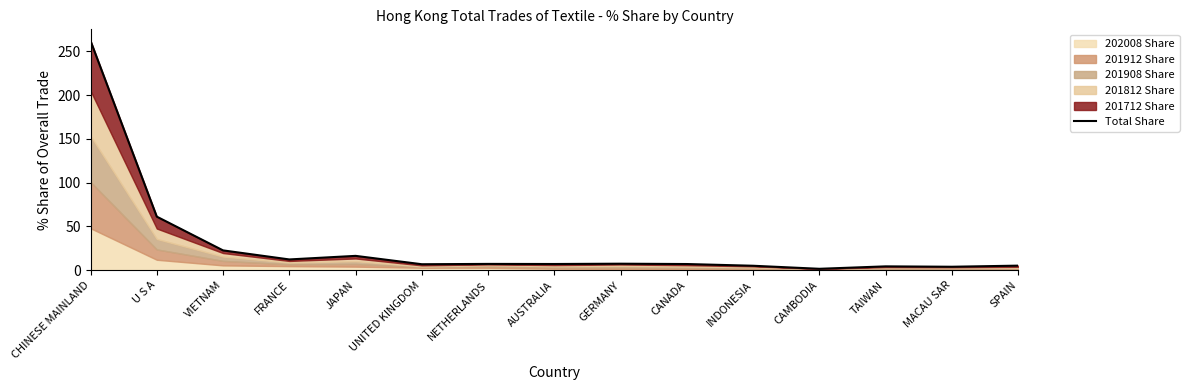

Reading left to right, list all the values displayed in this chart.

262.1	61.2	22.6	12.3	16.4	6.8	7.2	7.1	7.4	7.0	5.1	1.6	4.4	3.9	5.2